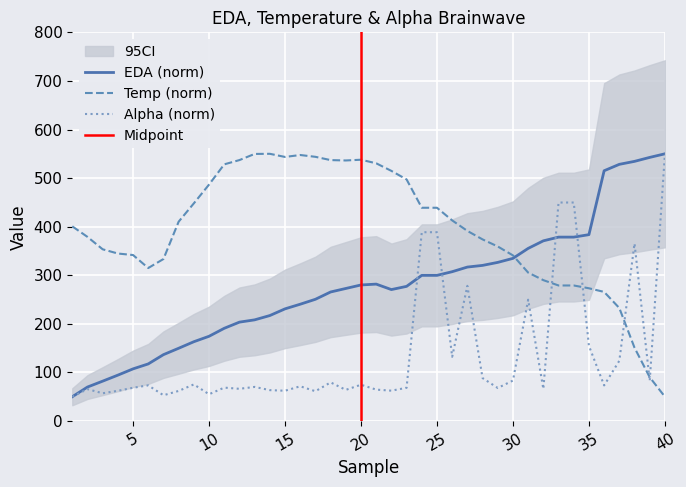

Reading right to left, transcribe all the data shown in this chart.

eda: 40=550.0	39=542.6	38=534.4	37=528.3	36=515.1	35=383.6	34=378.5	33=378.5	32=370.9	31=355.3	30=334.8	29=326.5	28=320.3	27=316.9	26=307.4	25=299.8	24=299.8	23=277.2	22=270.6	21=281.8	20=280.1	19=272.8	18=265.6	17=250.6	16=240.4	15=230.9	14=217.1	13=208.3	12=203.6	11=190.9	10=174.4	9=163.3	8=149.8	7=136.6	6=117.6	5=107.4	4=94.5	3=82.1	2=70.0	1=50.0
temp: 40=50.0	39=90.2	38=150.9	37=232.6	36=265.8	35=273.2	34=279.0	33=279.0	32=290.0	31=305.5	30=340.9	29=359.3	28=373.8	27=391.3	26=413.0	25=439.0	24=439.0	23=497.3	22=514.8	21=530.5	20=537.8	19=536.3	18=537.0	17=543.8	16=547.5	15=543.5	14=550.0	13=549.7	12=537.1	11=528.3	10=486.7	9=448.0	8=410.3	7=333.5	6=314.9	5=341.6	4=344.8	3=353.5	2=379.0	1=400.7
Alpha: 40=550.0	39=82.7	38=365.5	37=124.1	36=73.3	35=154.8	34=449.7	33=449.7	32=66.0	31=249.8	30=83.3	29=68.1	28=88.4	27=278.3	26=132.3	25=388.6	24=388.6	23=68.5	22=62.5	21=64.7	20=74.7	19=64.2	18=79.5	17=61.3	16=71.5	15=62.4	14=63.6	13=70.3	12=66.3	11=68.8	10=55.1	9=75.4	8=62.0	7=53.1	6=73.5	5=68.5	4=62.3	3=57.2	2=65.7	1=50.0